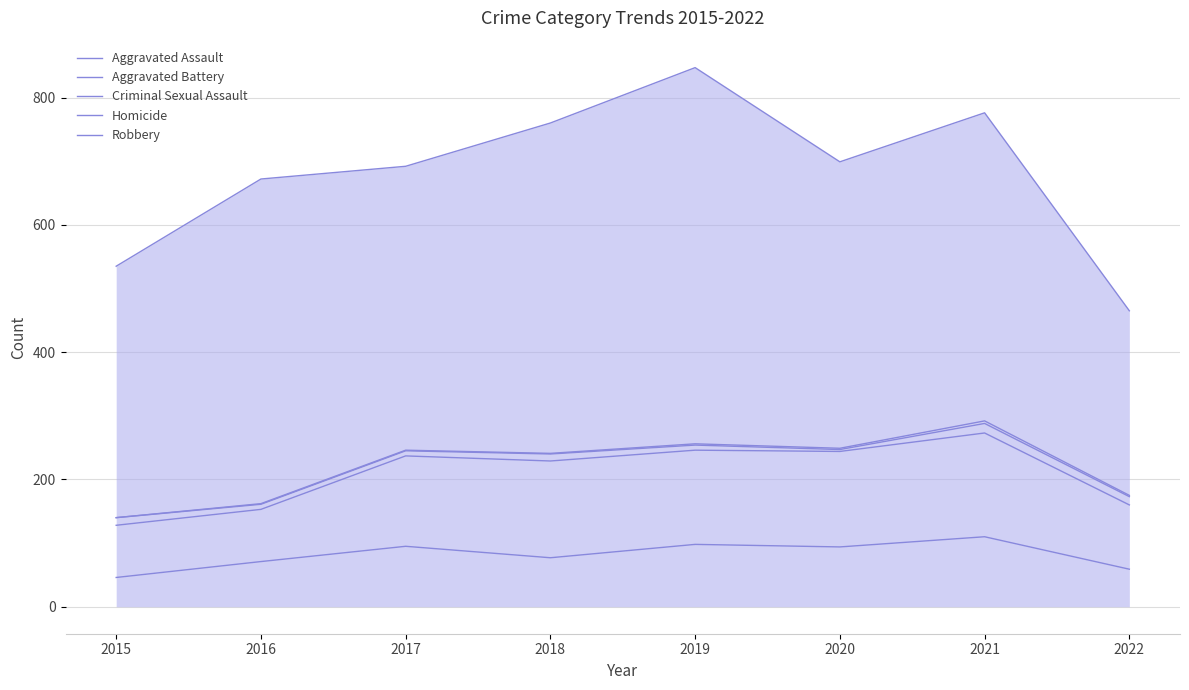

Where does the Aggravated Assault series first go above 94?

2017